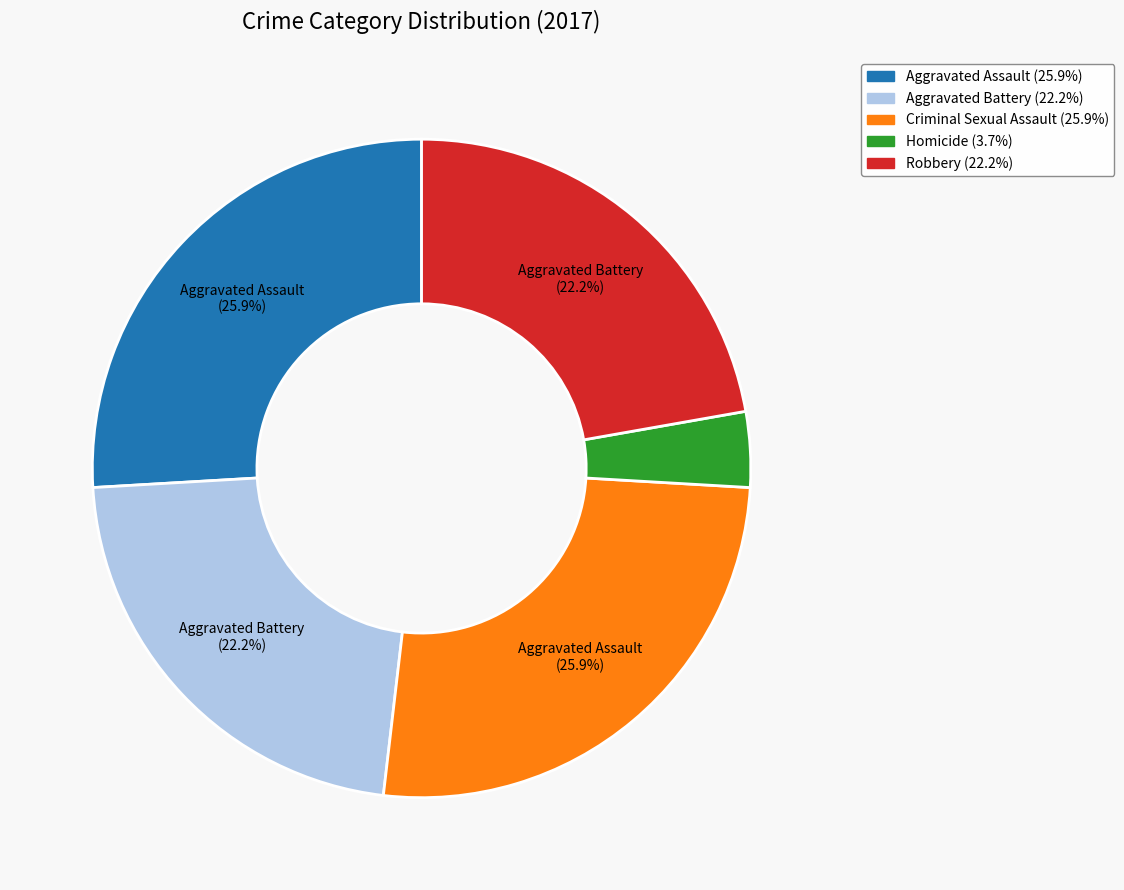

How many segments does this pie chart have?

5